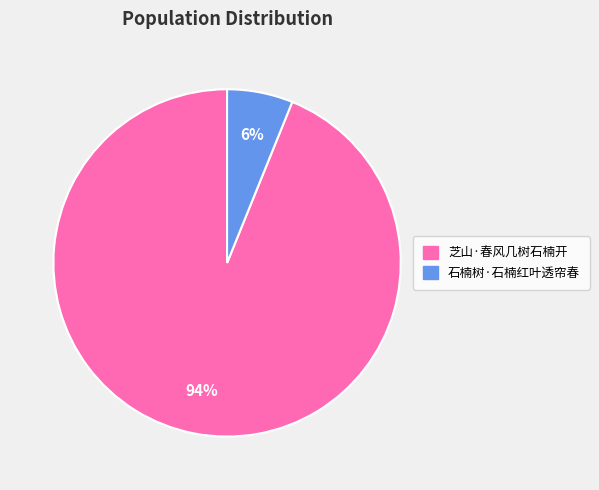

To the nearest percent, what percentage of the pie is 芝山·春风几树石楠开?

94%